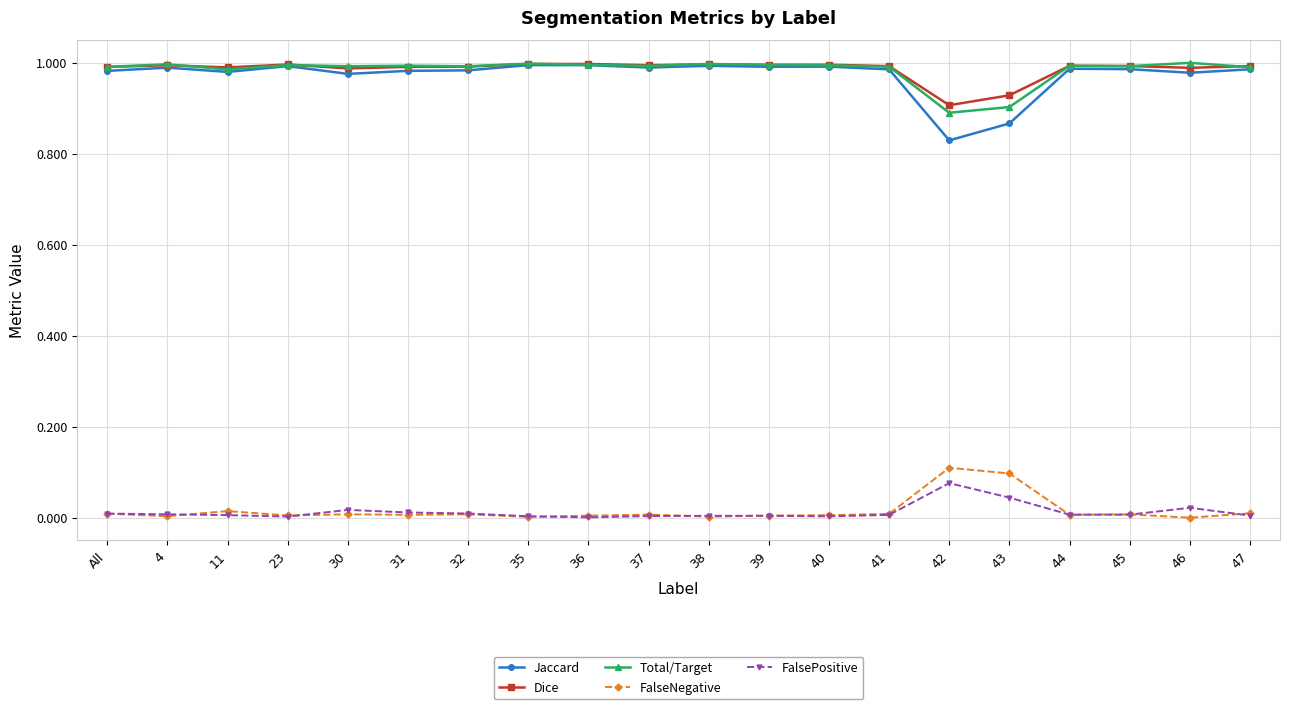

In FalseNegative, how many points are higher than both neighbors (excluding endpoints)?

6